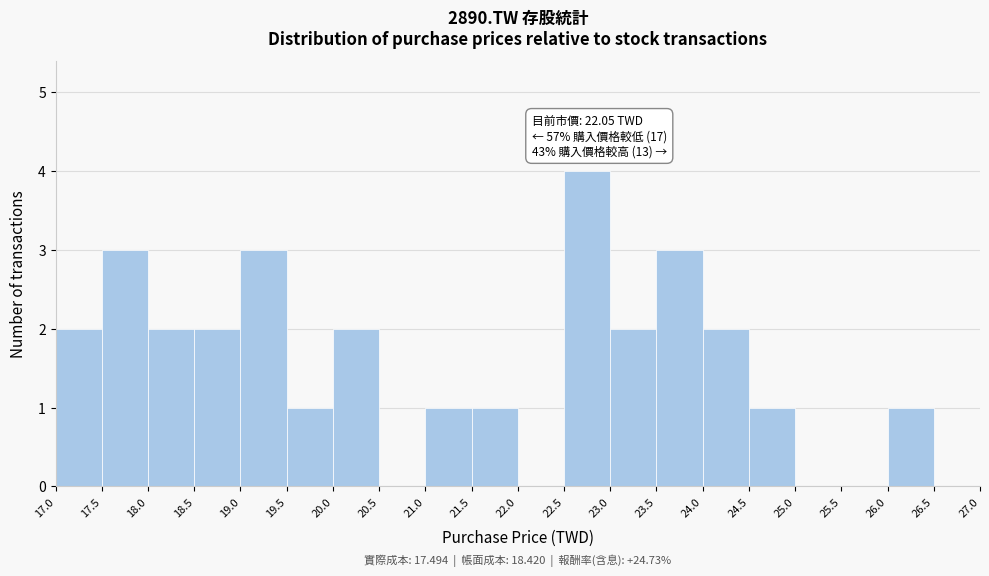

Over which range of the x-axis is the bar tallest?

22.5 to 23.0